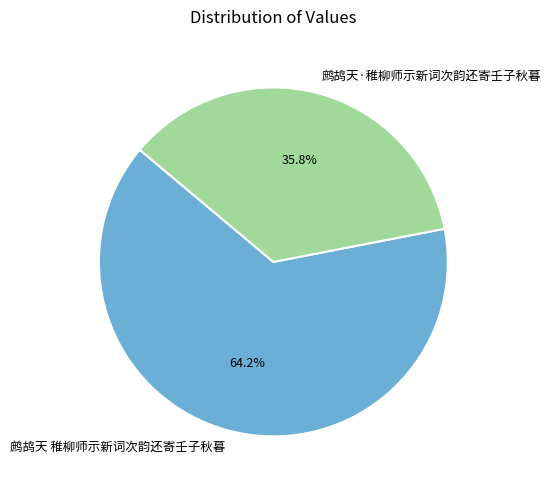

The 鹧鸪天·稚柳师示新词次韵还寄壬子秋暮 slice represents 26% of the pie. True or false?

False